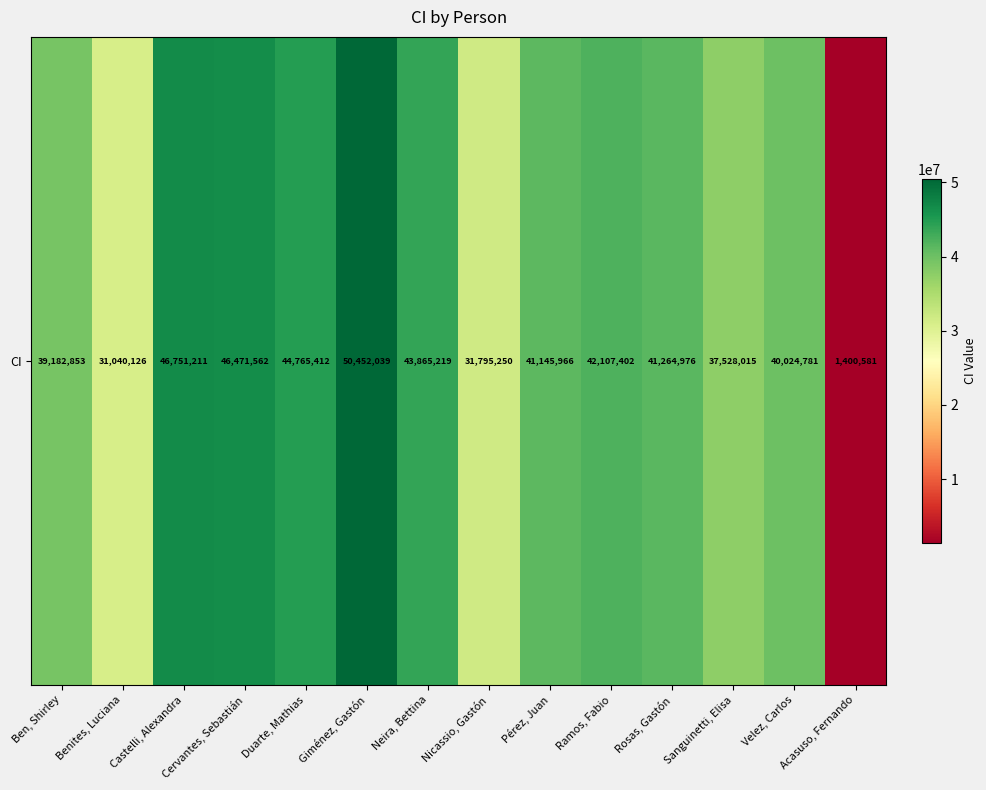

The value at Benites, Luciana is 31040126. True or false?

True